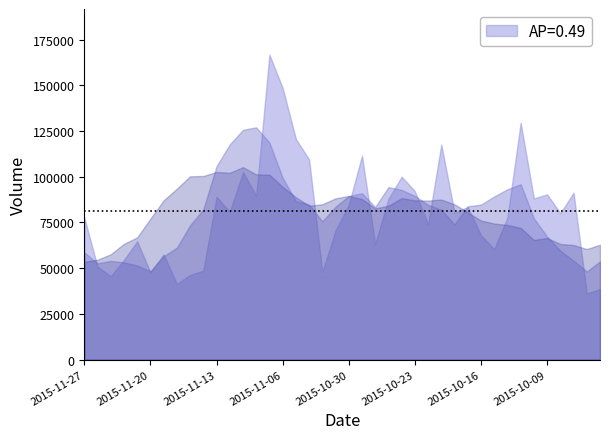

What is the average value of the volume series?

80380.6